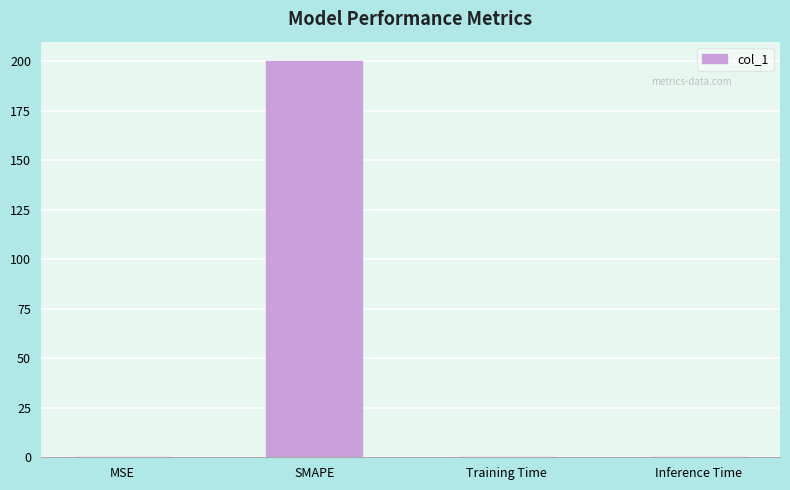

Are the bars horizontal?

No